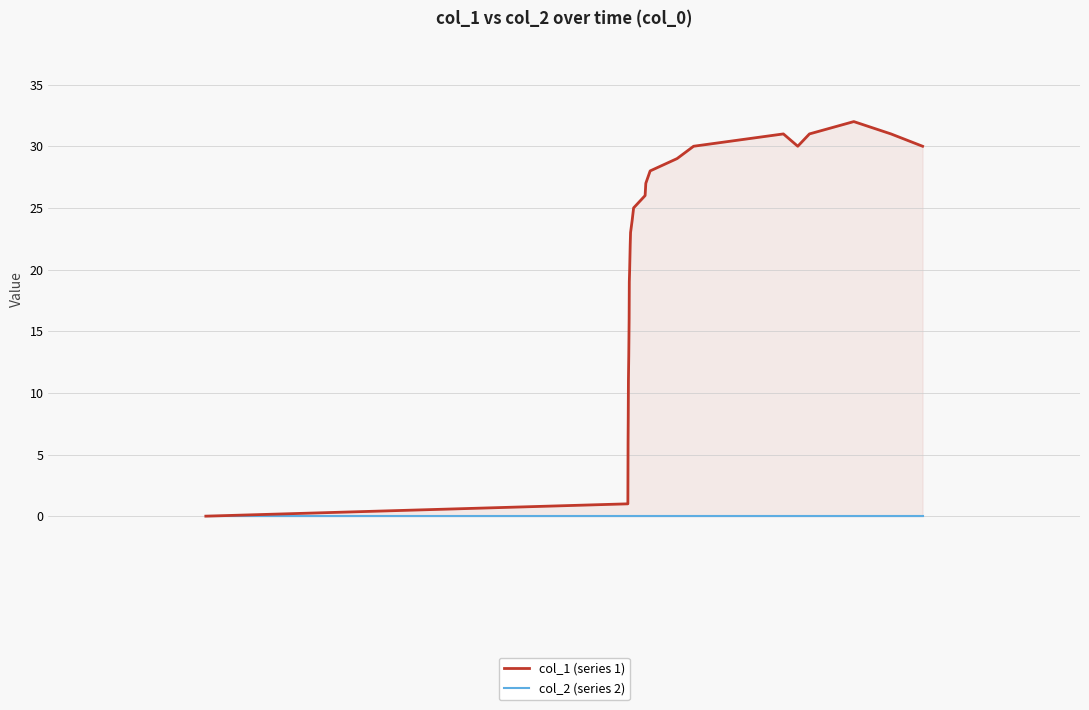

Is it true that col_1 (series 1) equals 44 at 21?

False